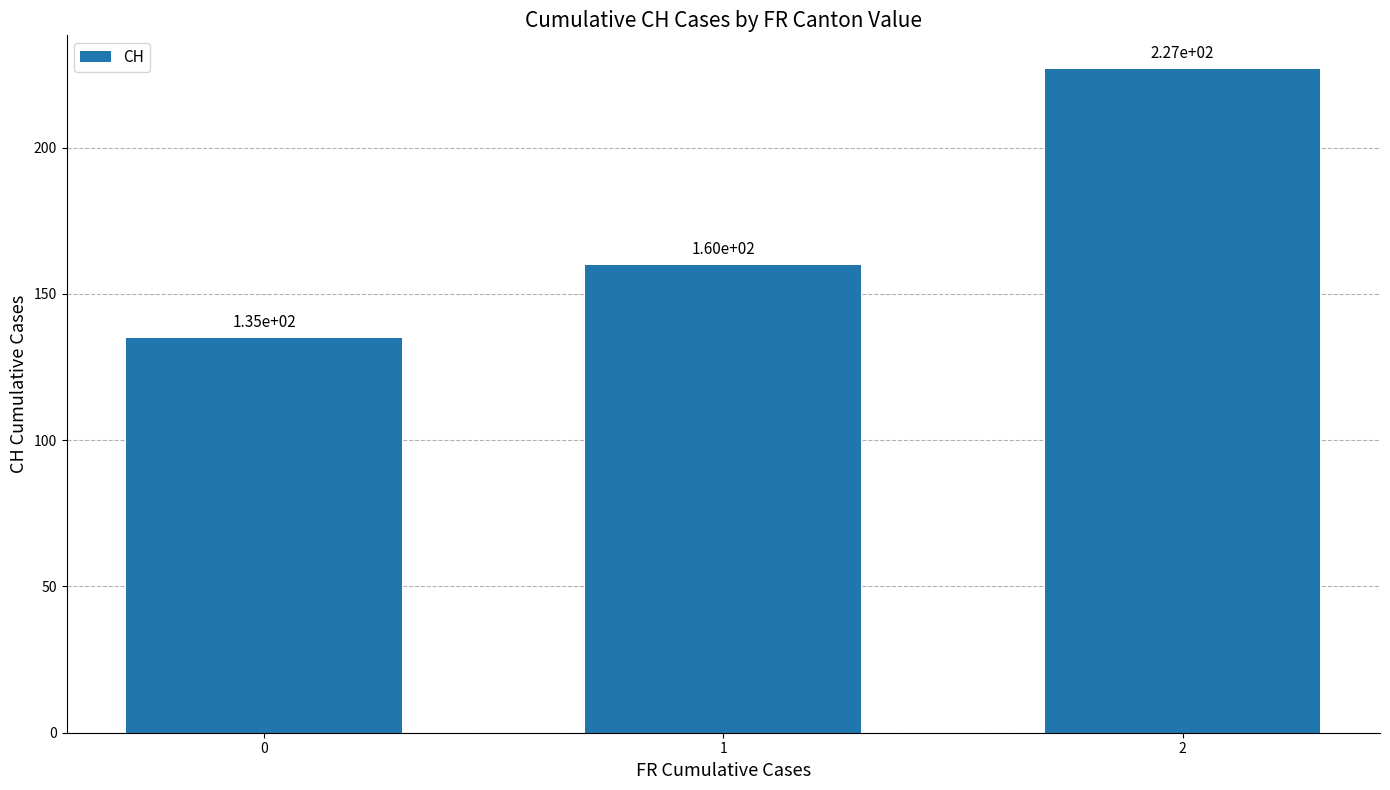

Between 0 and 2, which is larger?

2